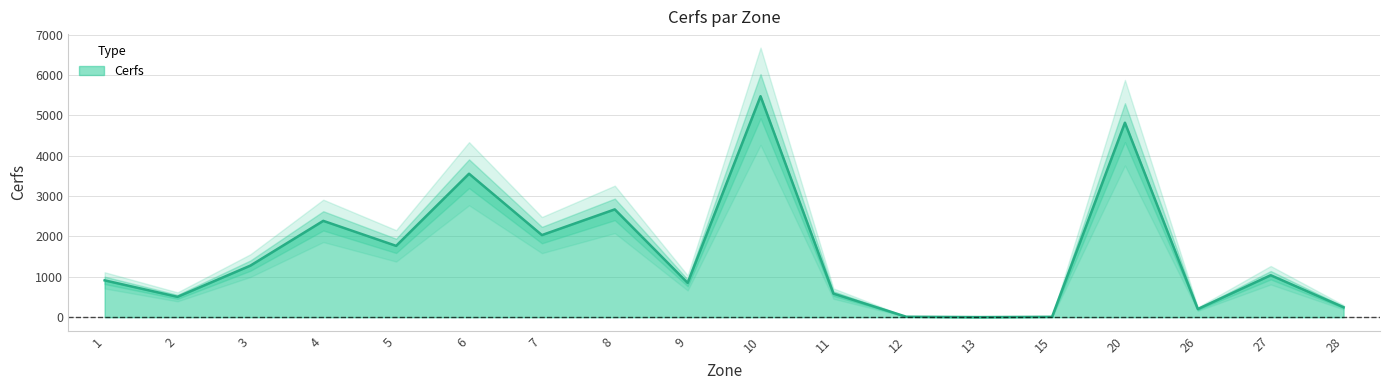

Rank the categories by value from highest to lowest.

10, 20, 6, 8, 4, 7, 5, 3, 27, 1, 9, 11, 2, 28, 26, 12, 15, 13